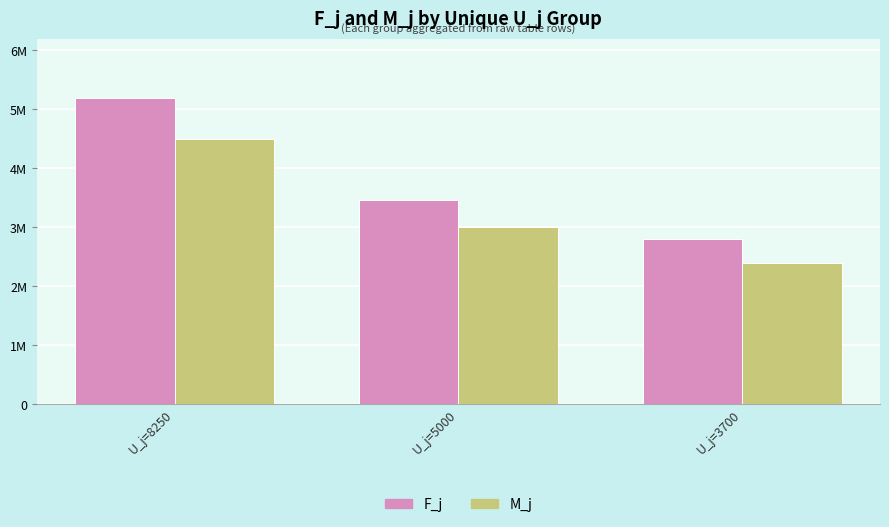

Which series has the largest range (max minus min)?

F_j